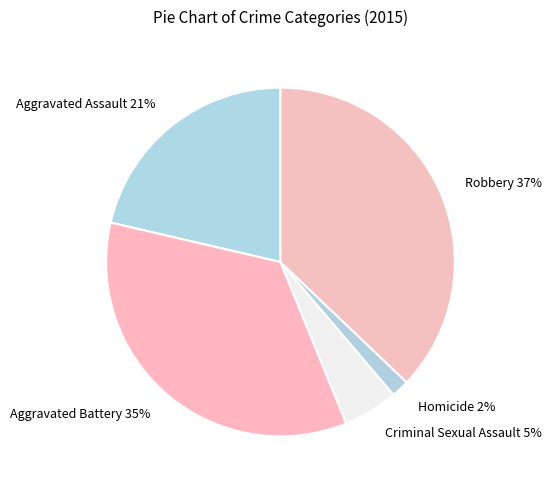

How many segments does this pie chart have?

5